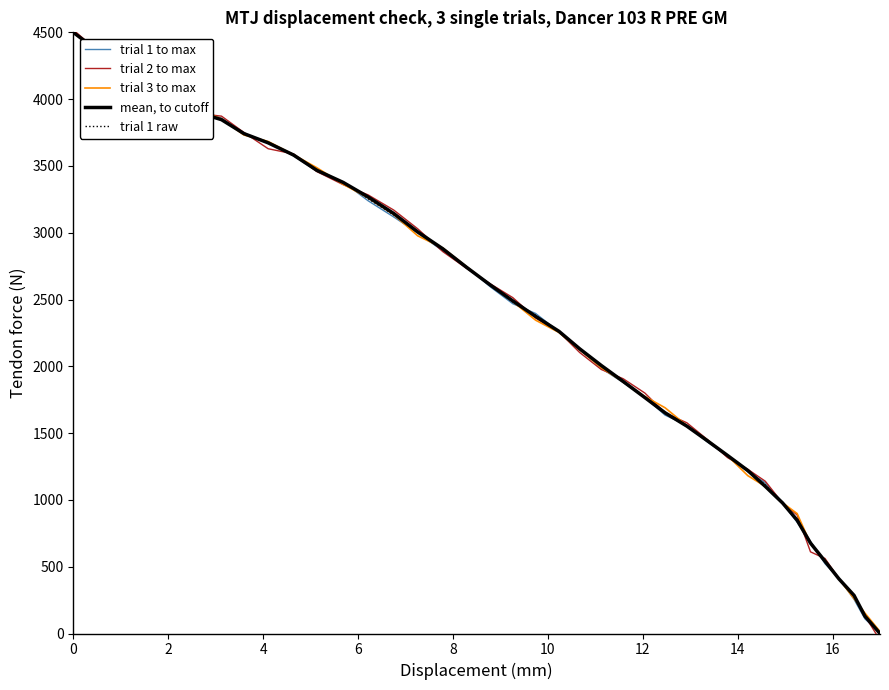

How many lines are shown in the chart?

5